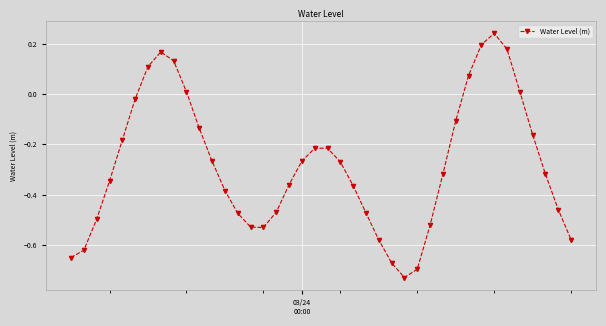

True or false: the data has more than 0 interior local peaks.

True